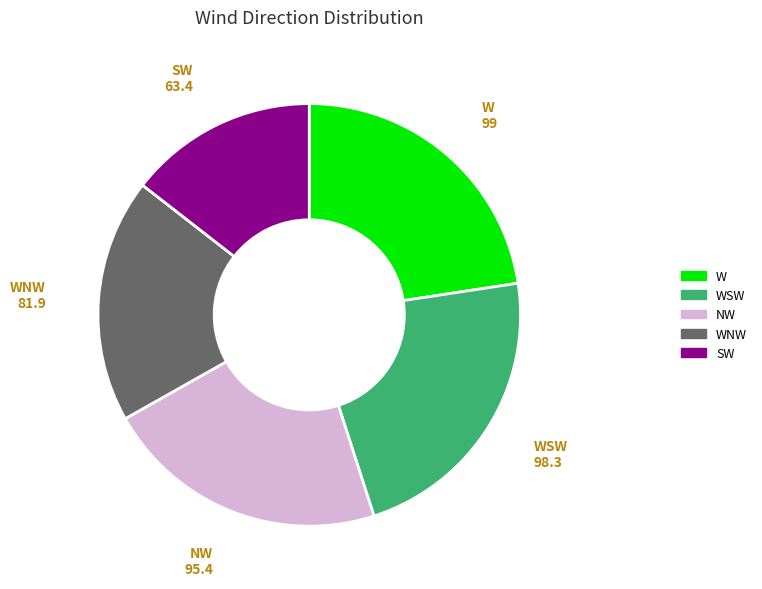

What is the ratio of the value at W to the value at WSW?

1.0